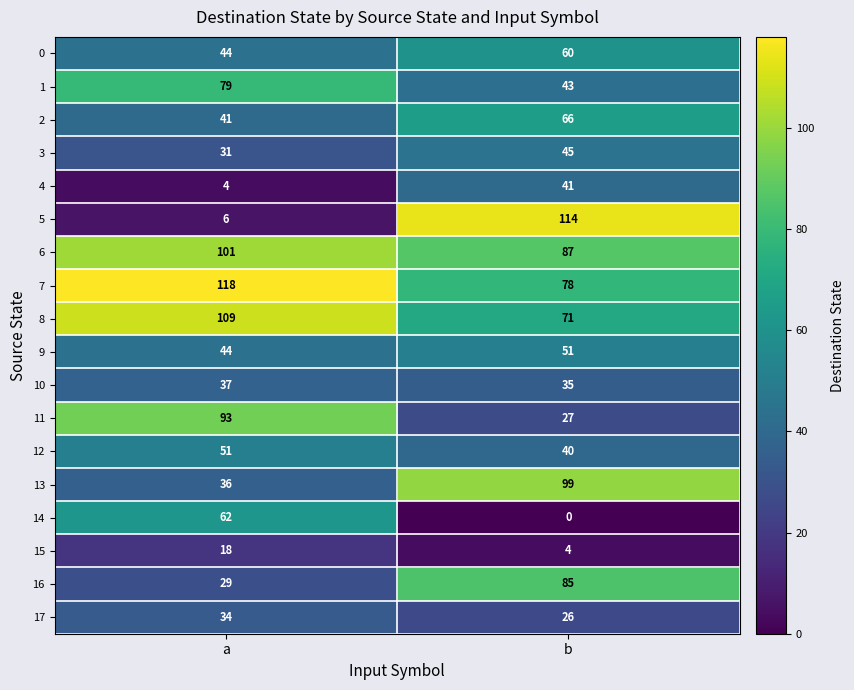

What is the spread (max minus min) of values at b?

114